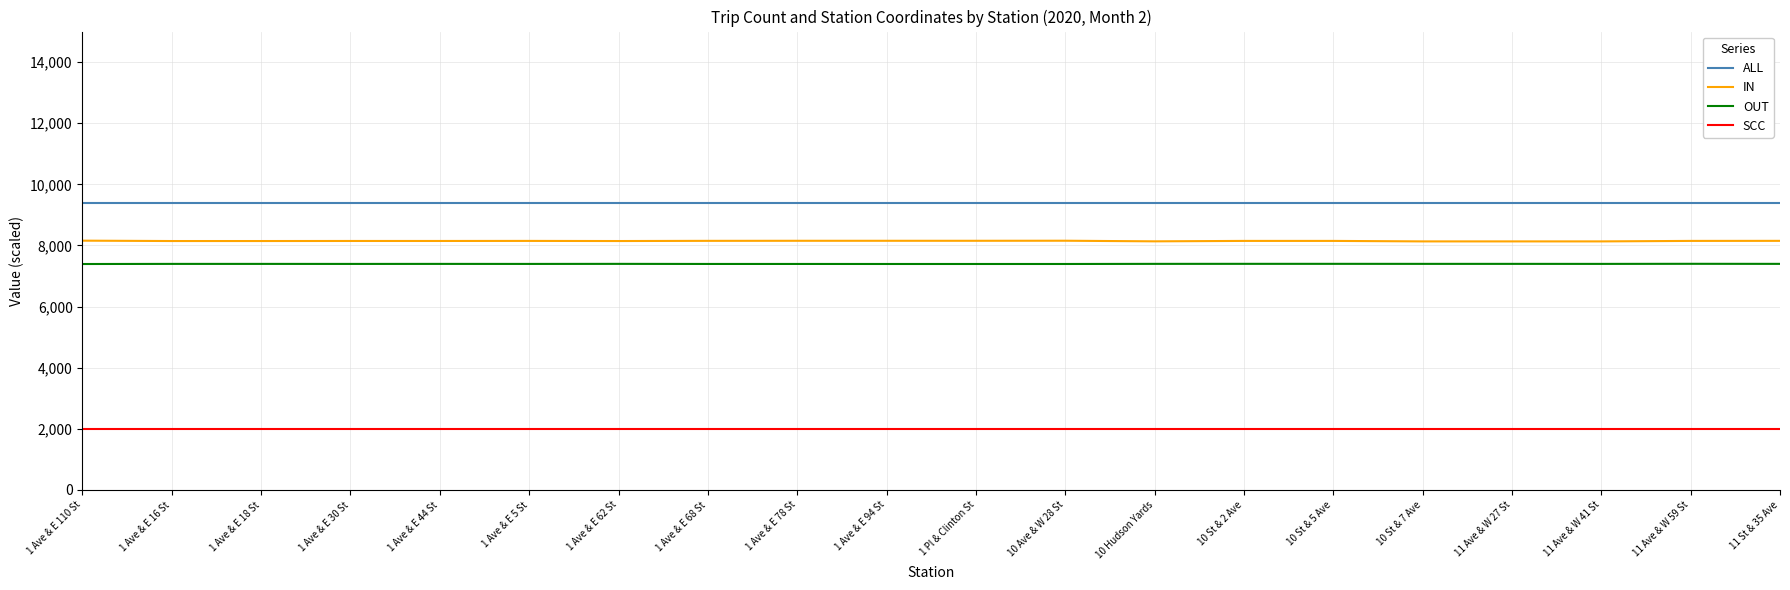

What is the spread (max minus min) of values at 11 Ave & W 27 St?

7393.0